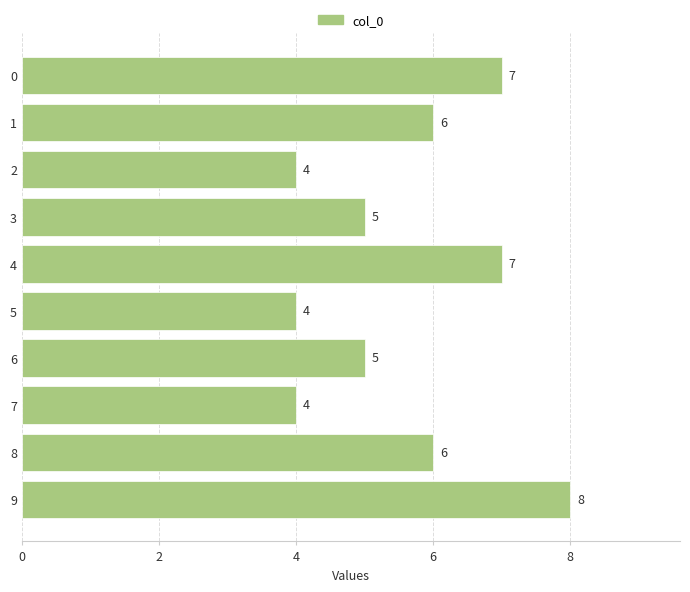

Reading bottom to top, list all the values displayed in this chart.

8	6	4	5	4	7	5	4	6	7